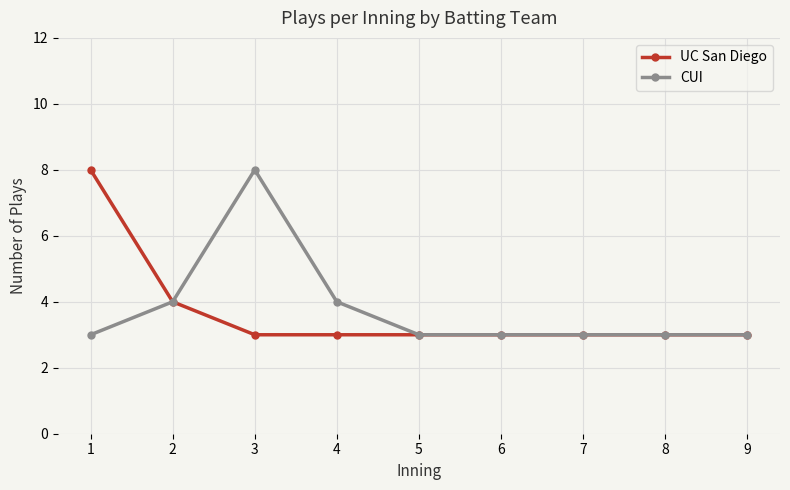

What are all the series names shown in the legend?

UC San Diego, CUI